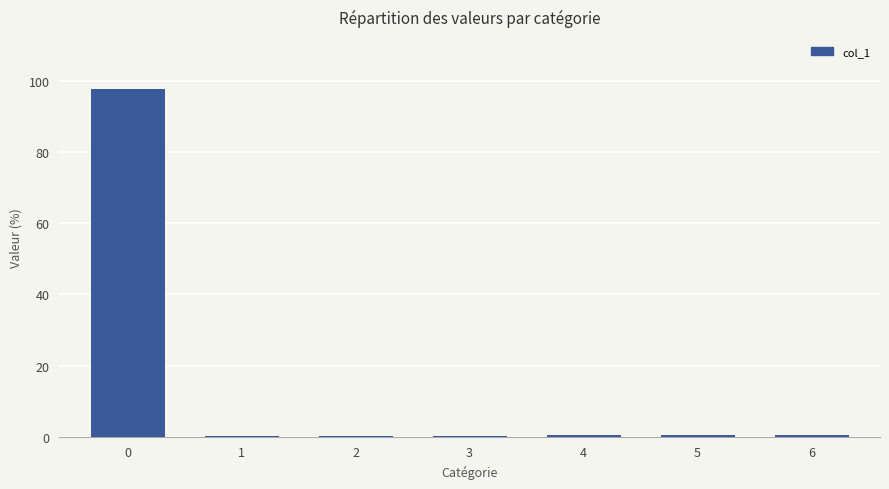

What is the change in value from 3 to 4?

+0.2